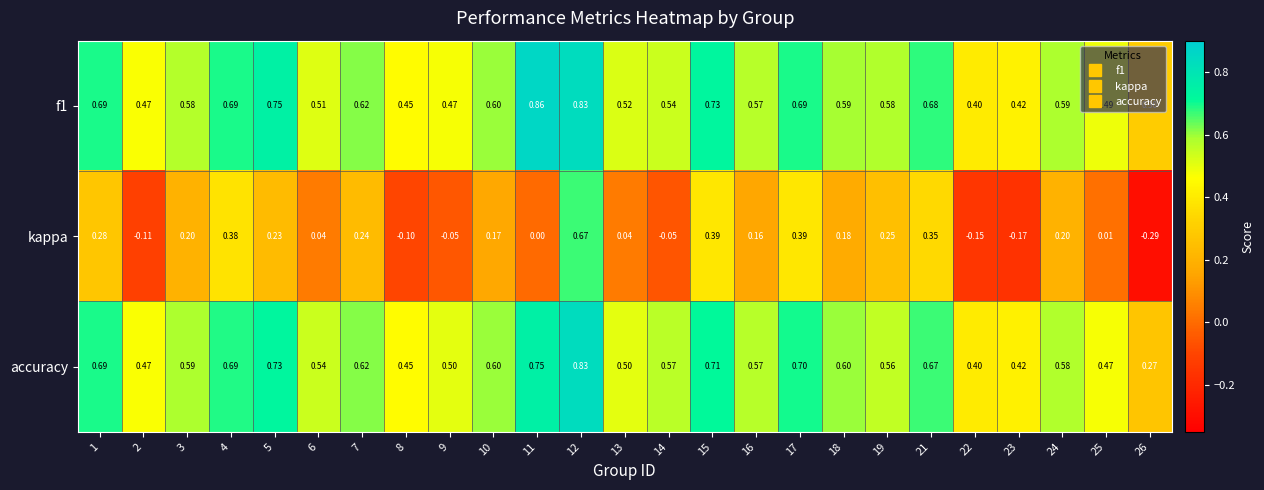

Which label corresponds to the largest value in the chart?

11